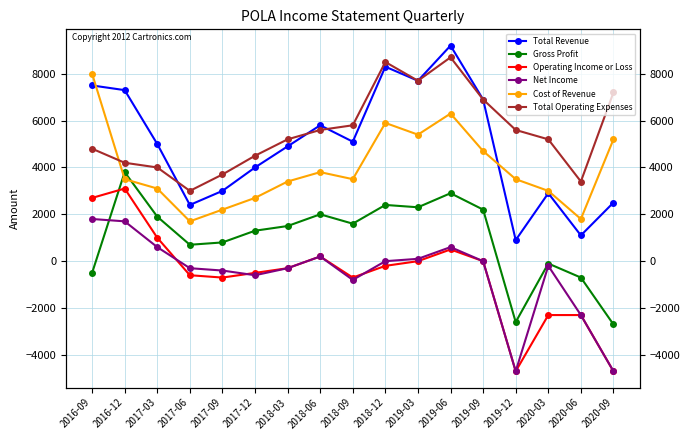

What is the difference between the second highest and minimum values in the Gross Profit series?

5600